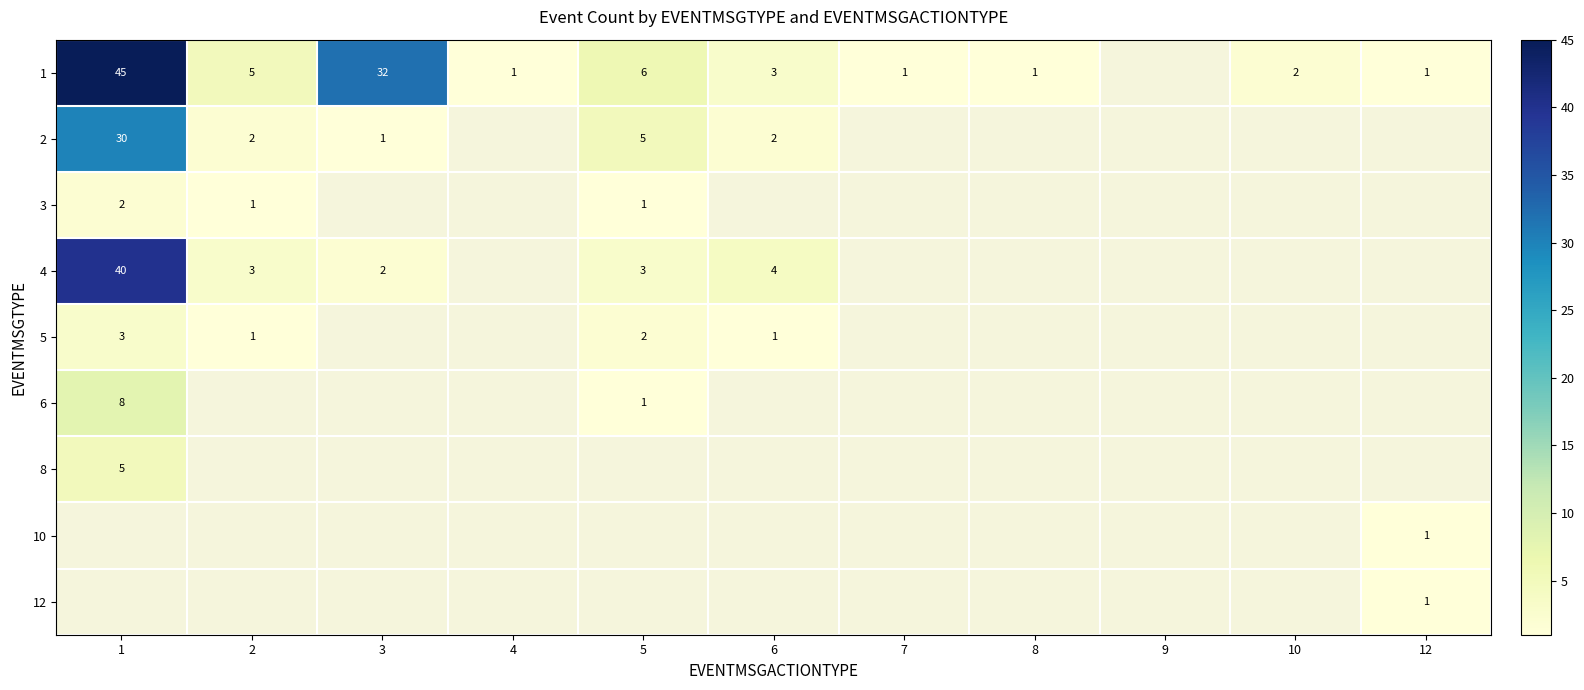

What is the minimum value shown in the chart?

1.0